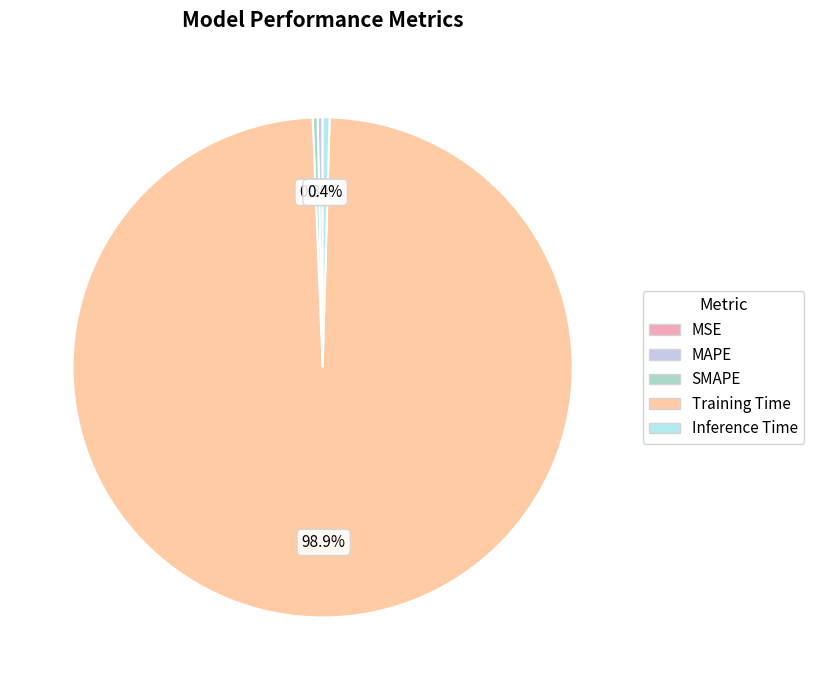

Does Training Time represent more than half of the total?

Yes